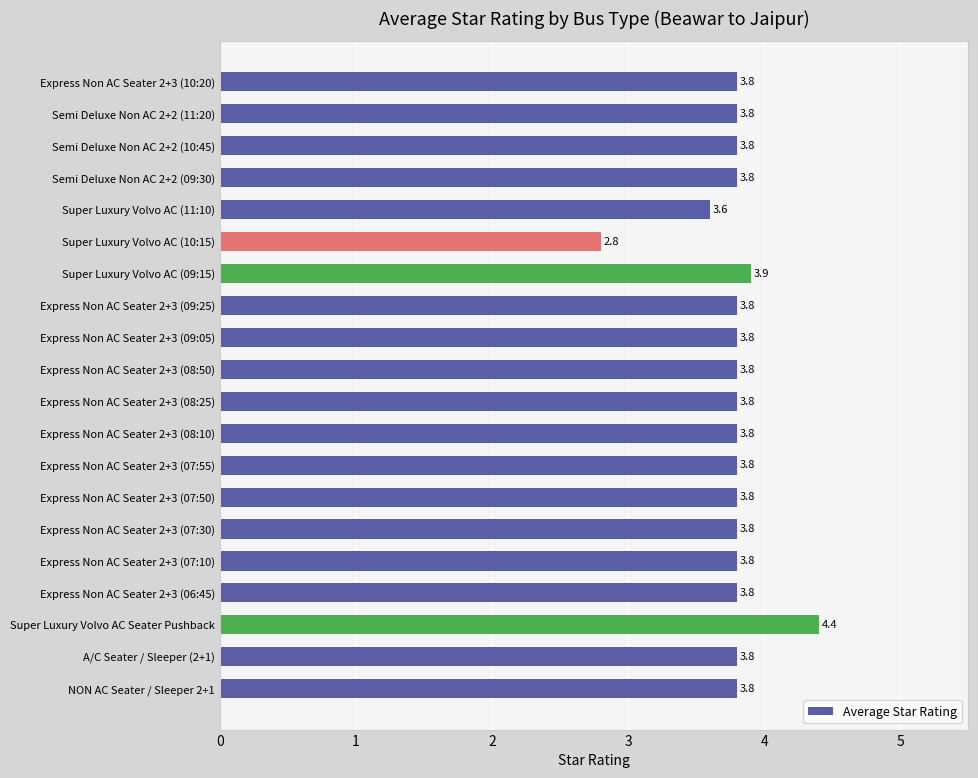

Read the value at Semi Deluxe Non AC 2+2 (09:30).

3.8